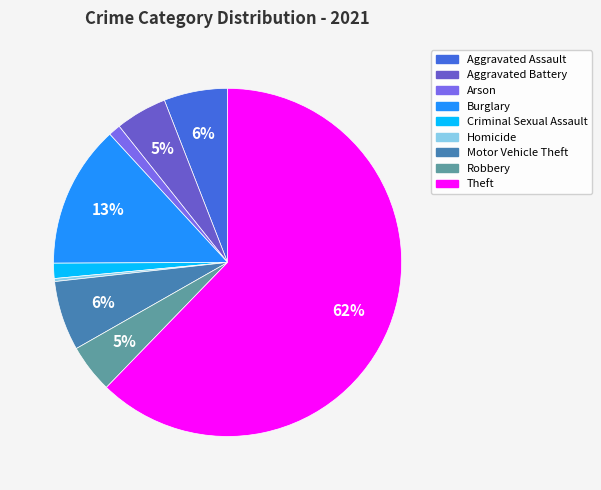

Combined, do Aggravated Battery and Homicide account for over 50%?

No